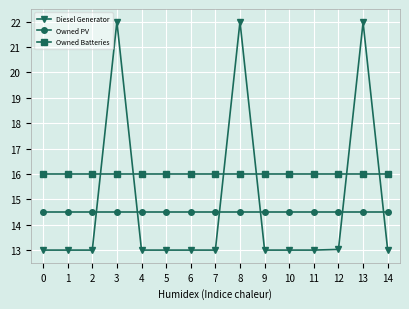

How many times do Owned PV and Diesel Generator cross each other?

6